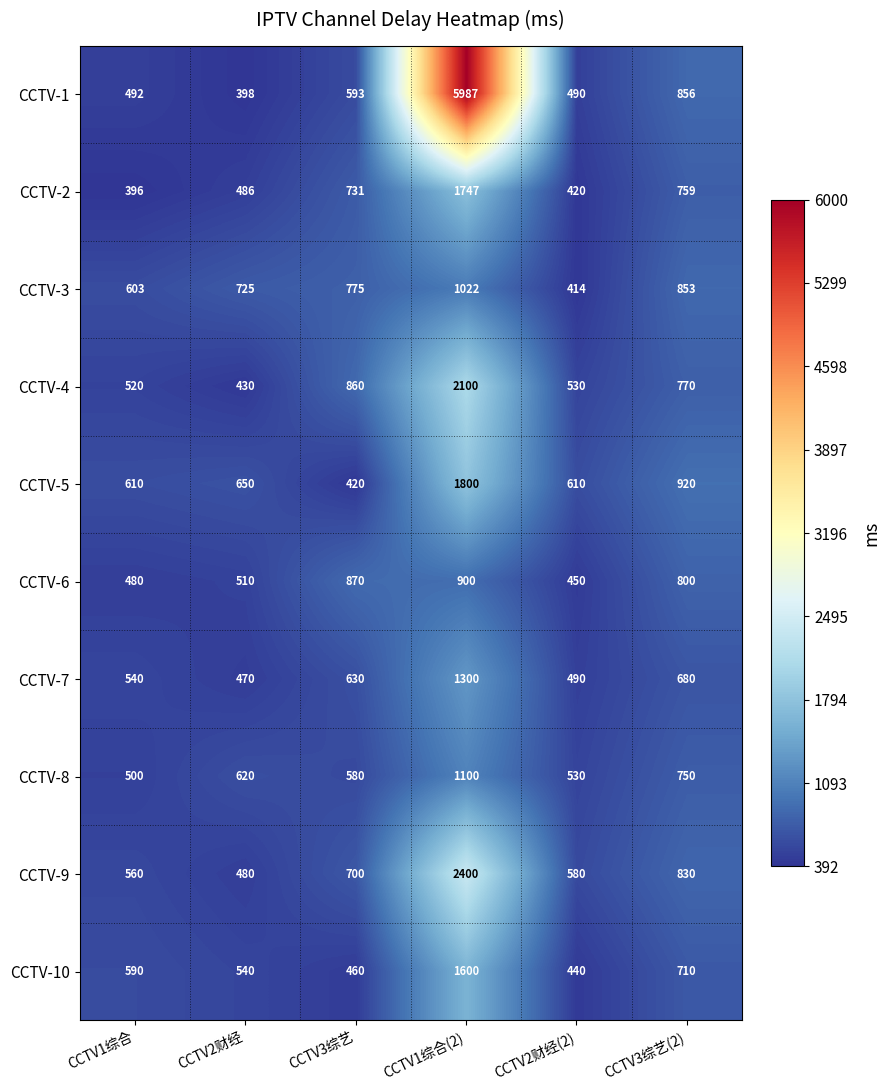

Between CCTV2财经 and CCTV3综艺, which series saw the biggest shift?

CCTV-4